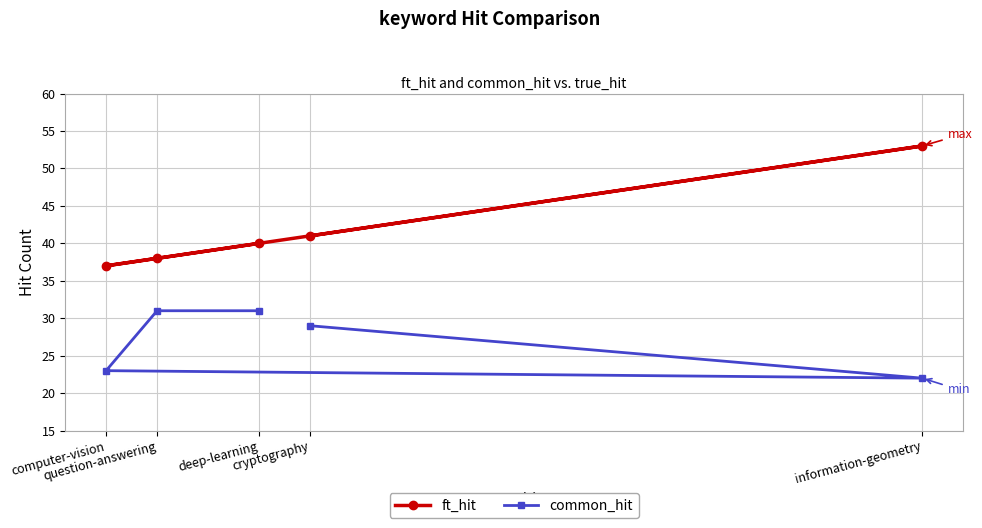

What is the sum of all common_hit values?

136